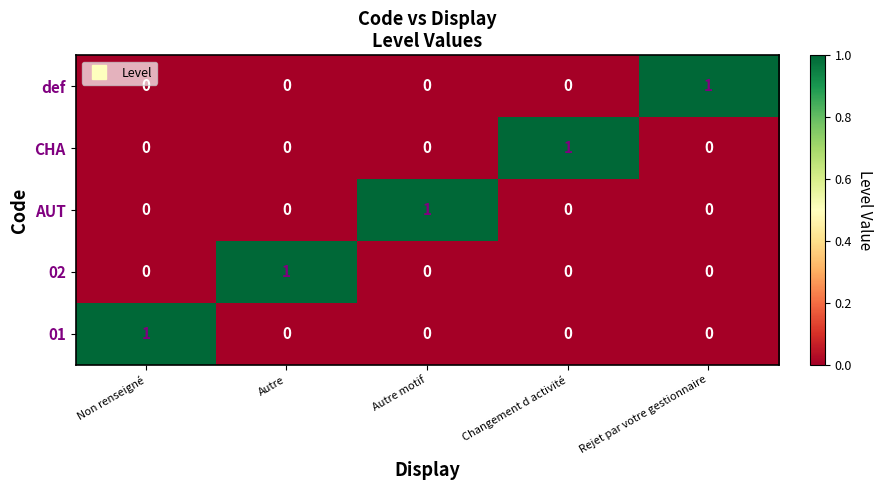

Is it true that AUT equals 1 at Autre motif?

True